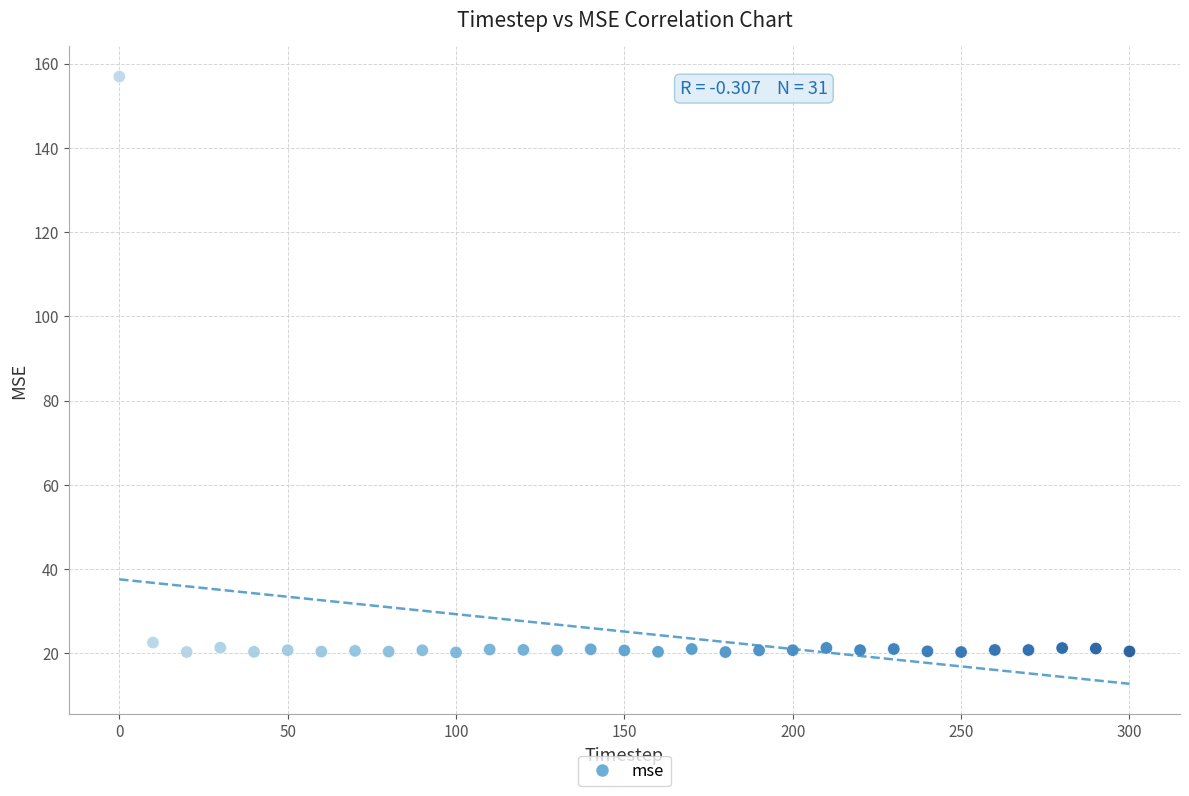

What is the range of Y values (max minus min)?

136.7